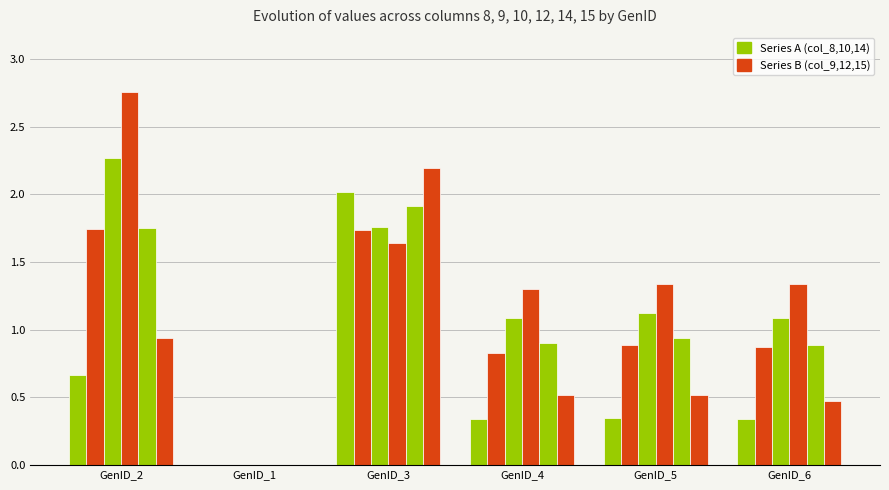

Is it true that col_10 equals 1.6 at GenID_4?

False